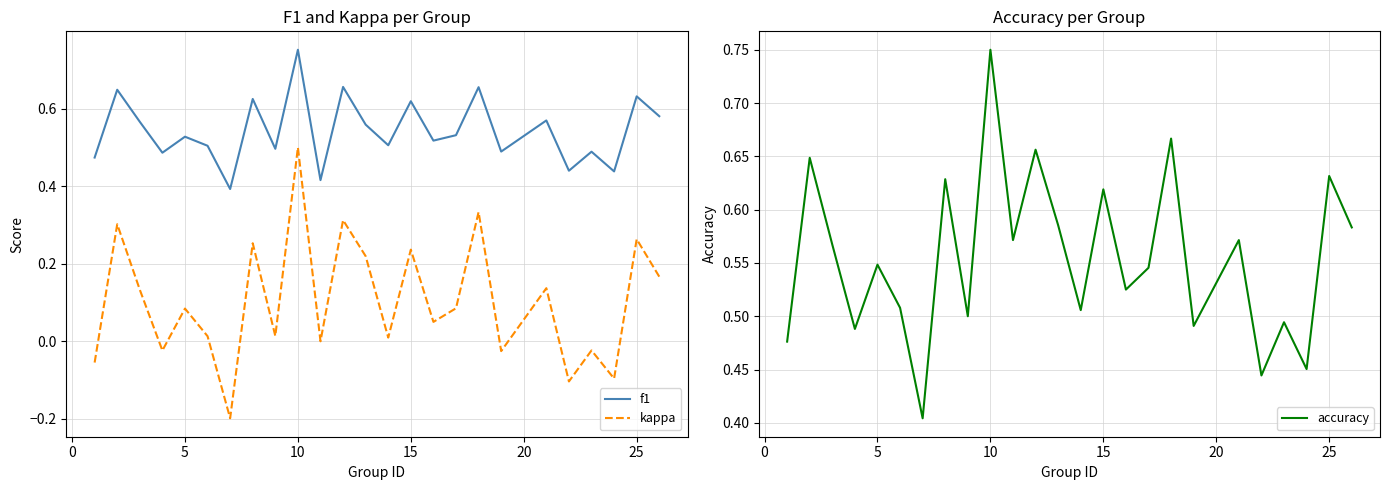

How many data points in kappa are less than 0?

7